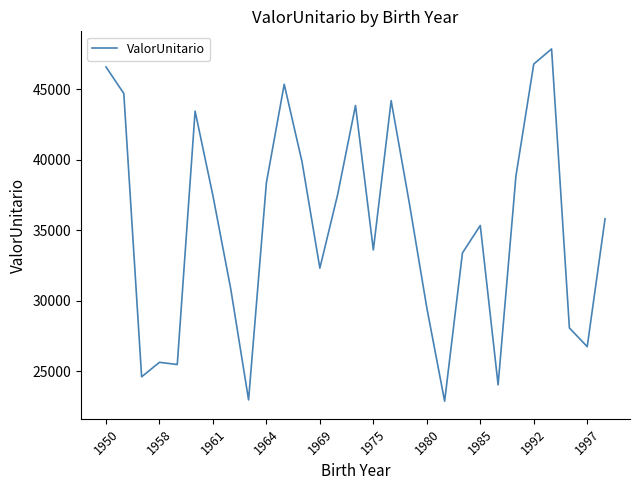

What is the minimum value shown in the chart?

22875.3